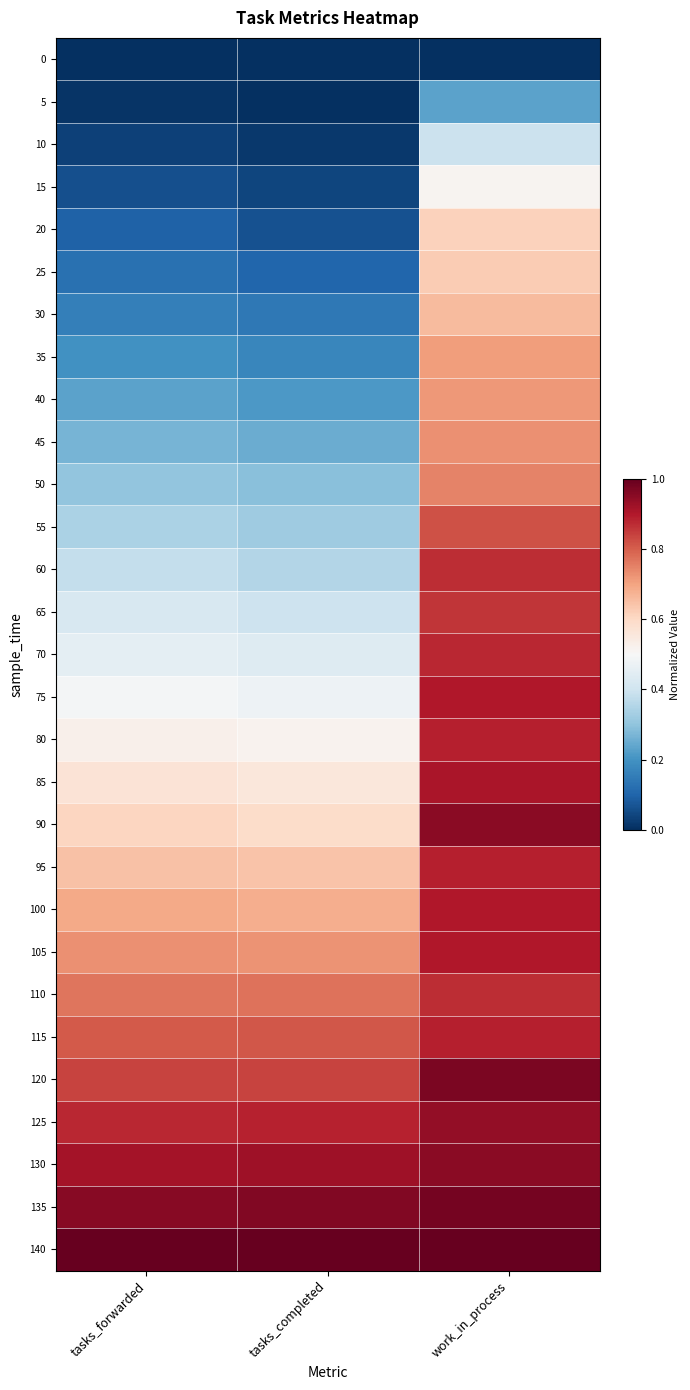

Reading left to right, list all the values displayed in this chart.

0: tasks_forwarded=0.0	tasks_completed=0.0	work_in_process=0.0
5: tasks_forwarded=0.0	tasks_completed=0.0	work_in_process=0.2
10: tasks_forwarded=0.0	tasks_completed=0.0	work_in_process=0.4
15: tasks_forwarded=0.1	tasks_completed=0.0	work_in_process=0.5
20: tasks_forwarded=0.1	tasks_completed=0.1	work_in_process=0.6
25: tasks_forwarded=0.1	tasks_completed=0.1	work_in_process=0.6
30: tasks_forwarded=0.2	tasks_completed=0.1	work_in_process=0.7
35: tasks_forwarded=0.2	tasks_completed=0.2	work_in_process=0.7
40: tasks_forwarded=0.2	tasks_completed=0.2	work_in_process=0.7
45: tasks_forwarded=0.3	tasks_completed=0.3	work_in_process=0.7
50: tasks_forwarded=0.3	tasks_completed=0.3	work_in_process=0.7
55: tasks_forwarded=0.3	tasks_completed=0.3	work_in_process=0.8
60: tasks_forwarded=0.4	tasks_completed=0.4	work_in_process=0.9
65: tasks_forwarded=0.4	tasks_completed=0.4	work_in_process=0.9
70: tasks_forwarded=0.5	tasks_completed=0.4	work_in_process=0.9
75: tasks_forwarded=0.5	tasks_completed=0.5	work_in_process=0.9
80: tasks_forwarded=0.5	tasks_completed=0.5	work_in_process=0.9
85: tasks_forwarded=0.6	tasks_completed=0.6	work_in_process=0.9
90: tasks_forwarded=0.6	tasks_completed=0.6	work_in_process=0.9
95: tasks_forwarded=0.6	tasks_completed=0.6	work_in_process=0.9
100: tasks_forwarded=0.7	tasks_completed=0.7	work_in_process=0.9
105: tasks_forwarded=0.7	tasks_completed=0.7	work_in_process=0.9
110: tasks_forwarded=0.8	tasks_completed=0.8	work_in_process=0.9
115: tasks_forwarded=0.8	tasks_completed=0.8	work_in_process=0.9
120: tasks_forwarded=0.8	tasks_completed=0.8	work_in_process=1.0
125: tasks_forwarded=0.9	tasks_completed=0.9	work_in_process=0.9
130: tasks_forwarded=0.9	tasks_completed=0.9	work_in_process=0.9
135: tasks_forwarded=1.0	tasks_completed=1.0	work_in_process=1.0
140: tasks_forwarded=1.0	tasks_completed=1.0	work_in_process=1.0